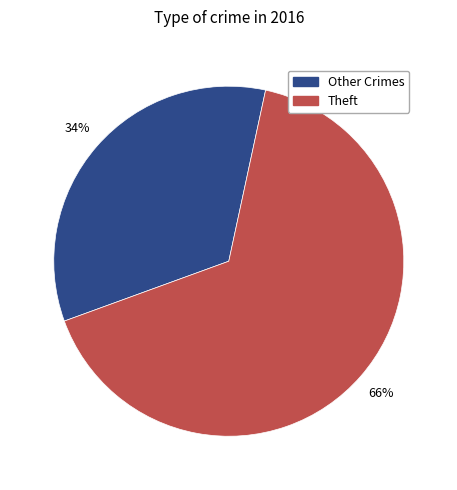

Which category has the smallest portion of the pie?

Other Crimes